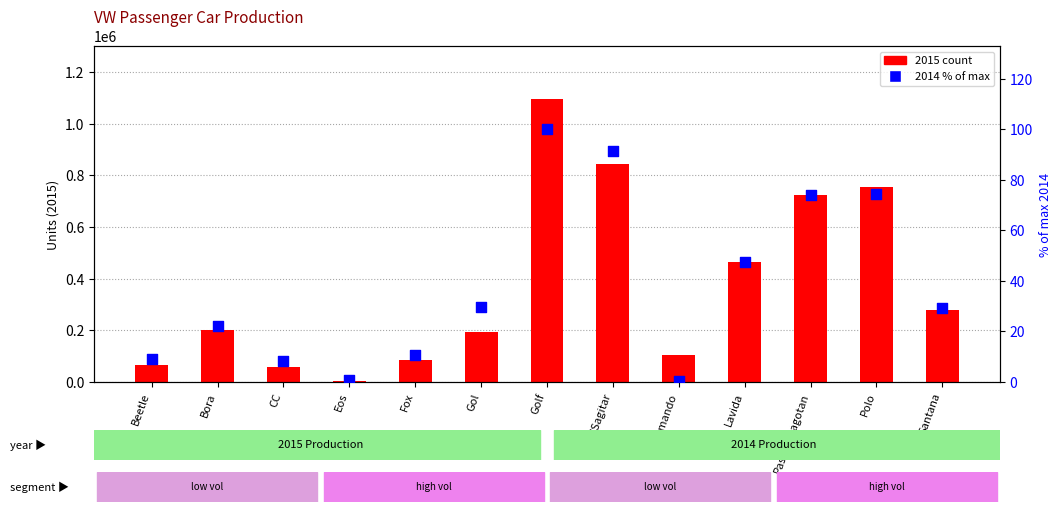

At how many categories does at least one series exceed 868049?

1